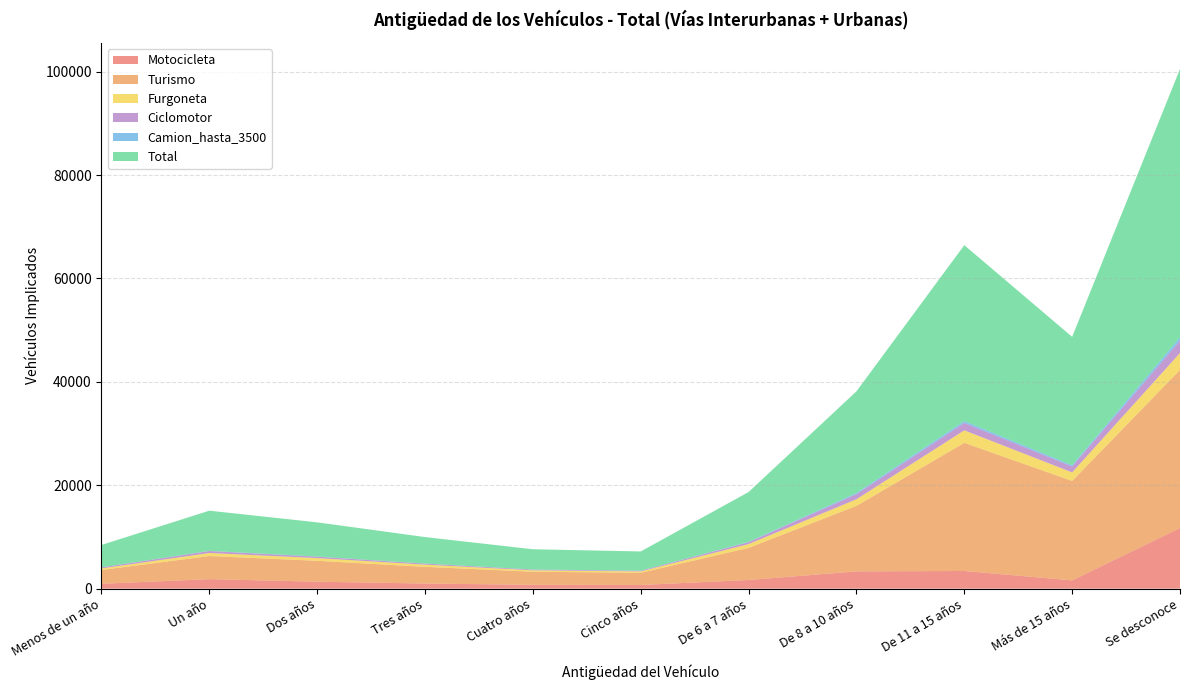

Reading left to right, extract all data points from this chart.

Motocicleta: Menos de un año=951	Un año=1841	Dos años=1349	Tres años=994	Cuatro años=749	Cinco años=717	De 6 a 7 años=1679	De 8 a 10 años=3341	De 11 a 15 años=3422	Más de 15 años=1603	Se desconoce=11726
Turismo: Menos de un año=2660	Un año=4475	Dos años=4042	Tres años=3227	Cuatro años=2534	Cinco años=2354	De 6 a 7 años=6213	De 8 a 10 años=12675	De 11 a 15 años=24787	Más de 15 años=19236	Se desconoce=30590
Furgoneta: Menos de un año=300	Un año=579	Dos años=523	Tres años=424	Cuatro años=267	Cinco años=262	De 6 a 7 años=726	De 8 a 10 años=1279	De 11 a 15 años=2417	Más de 15 años=1652	Se desconoce=3271
Total: Menos de un año=4326	Un año=7773	Dos años=6612	Tres años=5129	Cuatro años=3919	Cinco años=3715	De 6 a 7 años=9646	De 8 a 10 años=19669	De 11 a 15 años=34022	Más de 15 años=24837	Se desconoce=51909
Camion_hasta_3500: Menos de un año=12	Un año=31	Dos años=32	Tres años=10	Cuatro años=13	Cinco años=17	De 6 a 7 años=54	De 8 a 10 años=220	De 11 a 15 años=364	Más de 15 años=237	Se desconoce=627
Ciclomotor: Menos de un año=208	Un año=388	Dos años=271	Tres años=198	Cuatro años=142	Cinco años=134	De 6 a 7 años=373	De 8 a 10 años=984	De 11 a 15 años=1437	Más de 15 años=1149	Se desconoce=2401